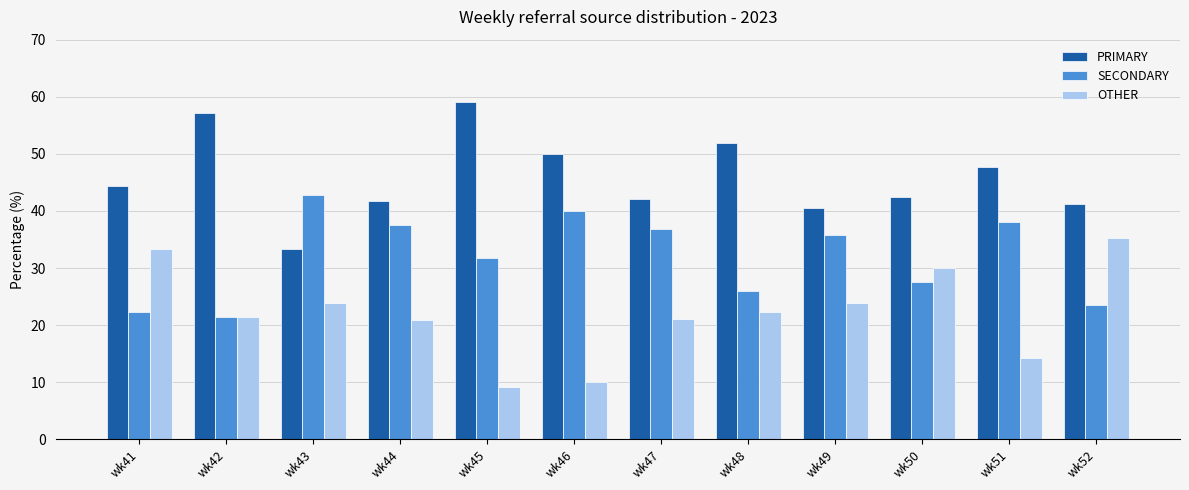

At which label is SECONDARY closest to 32?

wk45